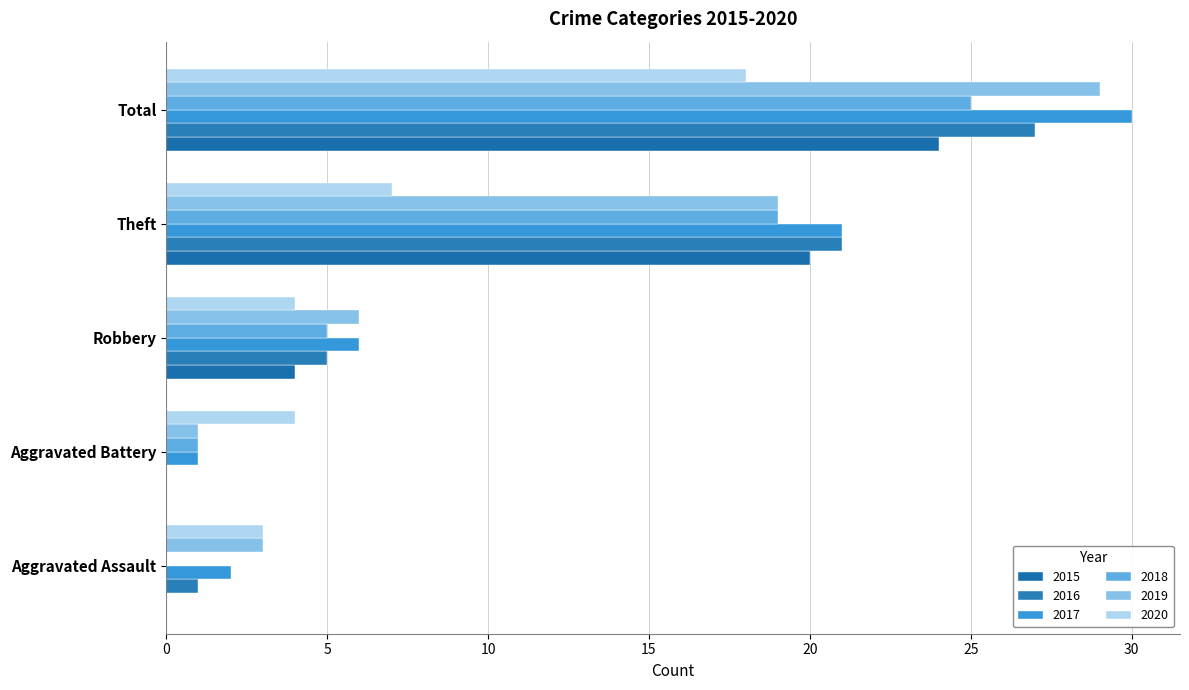

How many categories are shown in the chart?

5